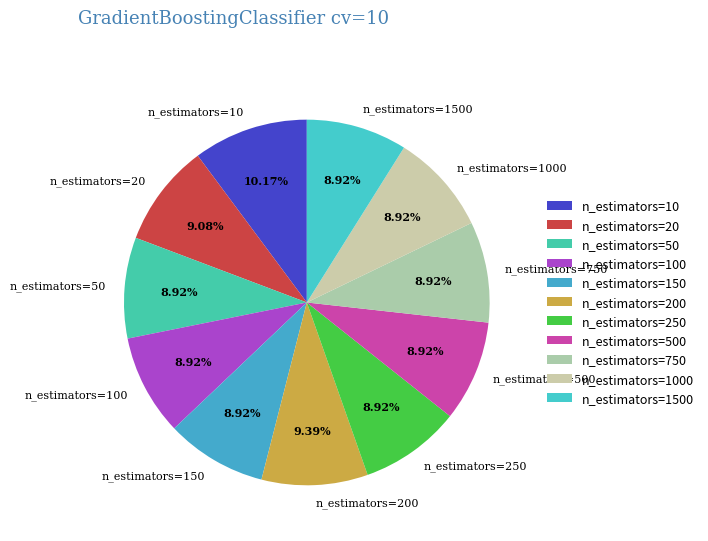

Is n_estimators=1500 the majority of the pie?

No